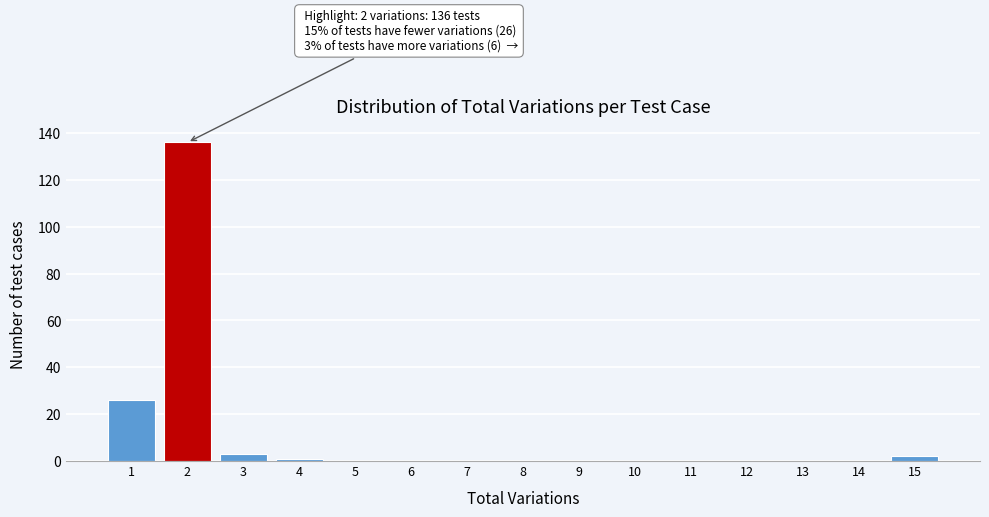

Reading left to right, what are all the values shown in this chart?

1=26	2=136	3=3	4=1	5=0	6=0	7=0	8=0	9=0	10=0	11=0	12=0	13=0	14=0	15=2